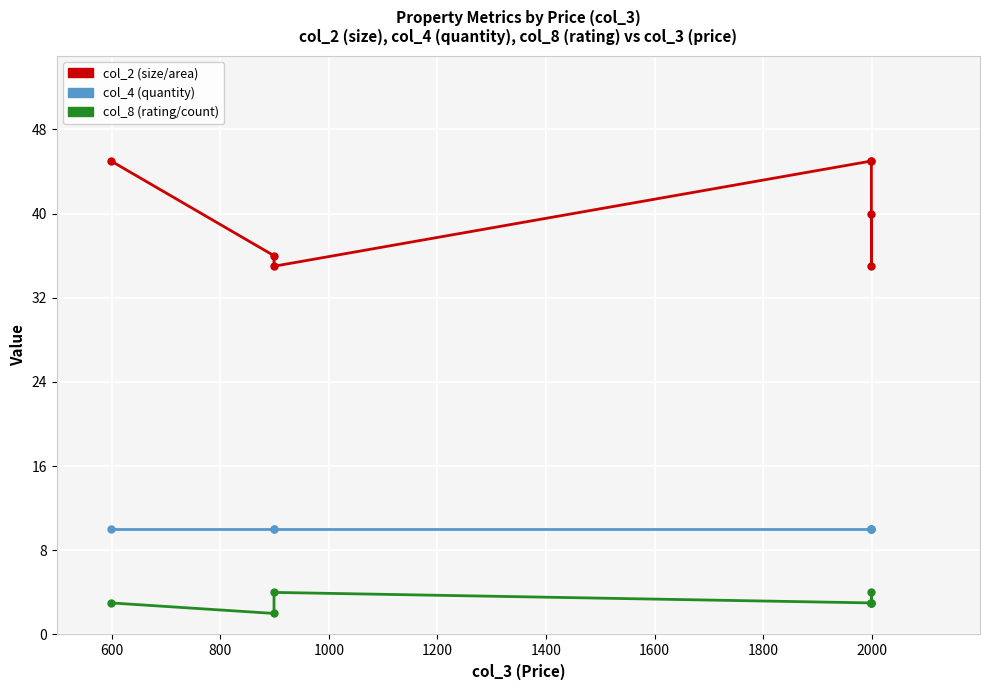

What is the difference between the maximum and minimum values in the col_2 series?

10